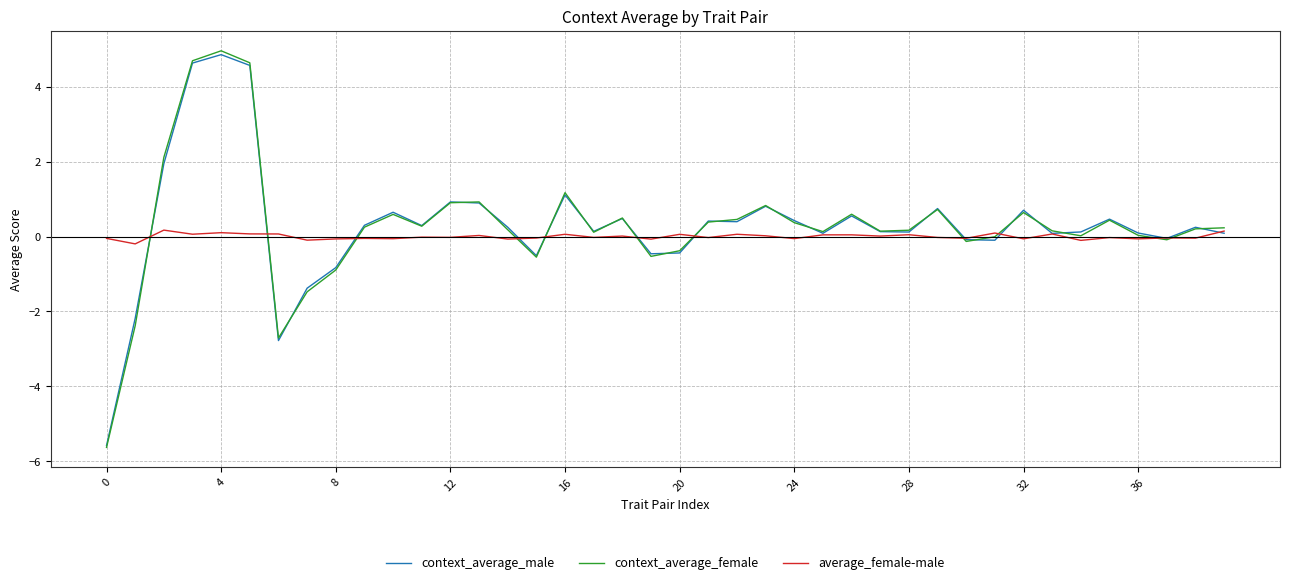

How many lines are shown in the chart?

3